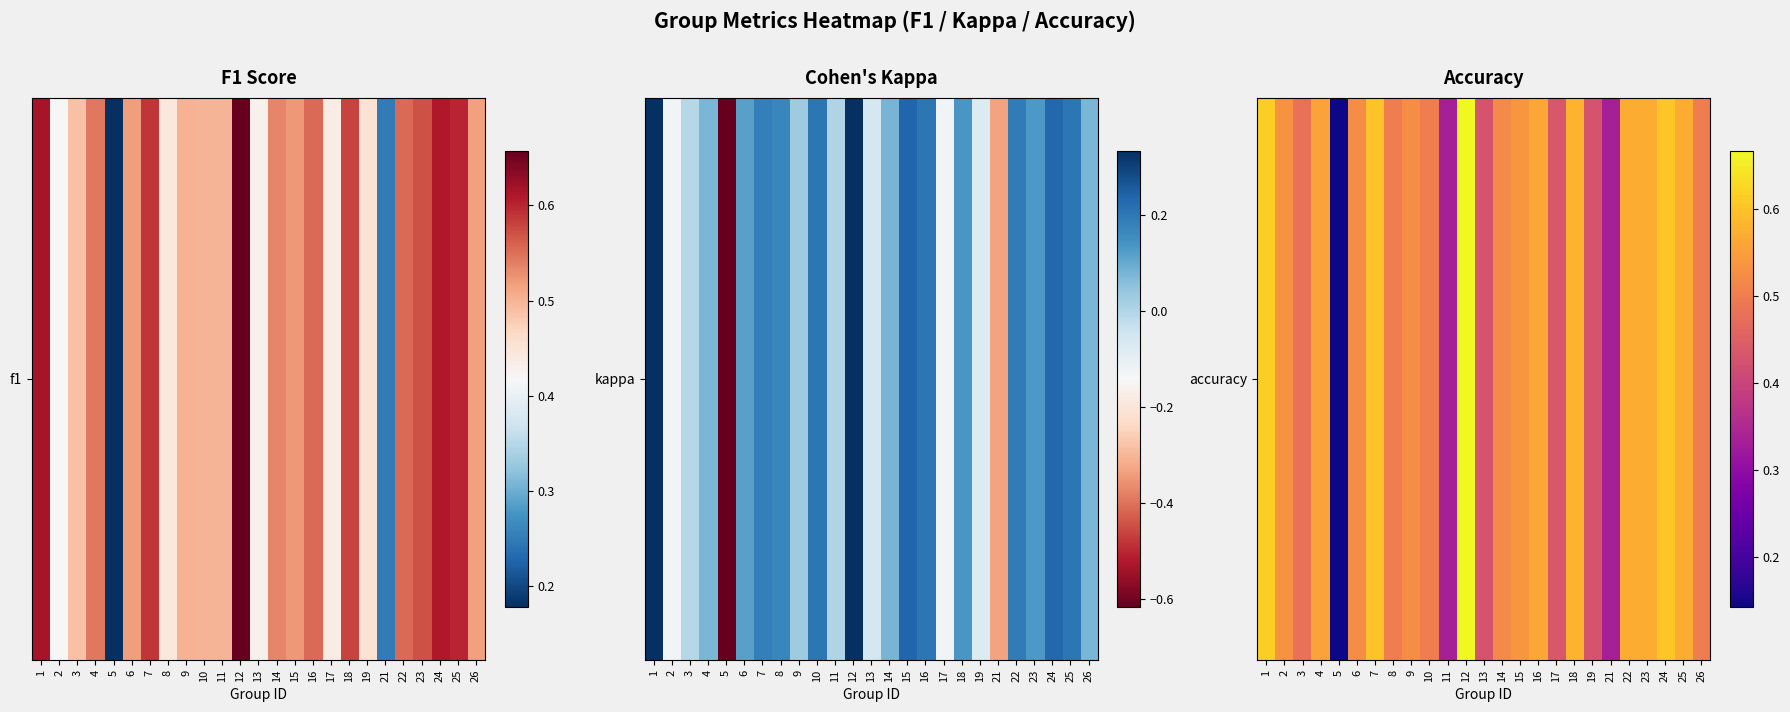

What is the average value?

0.5